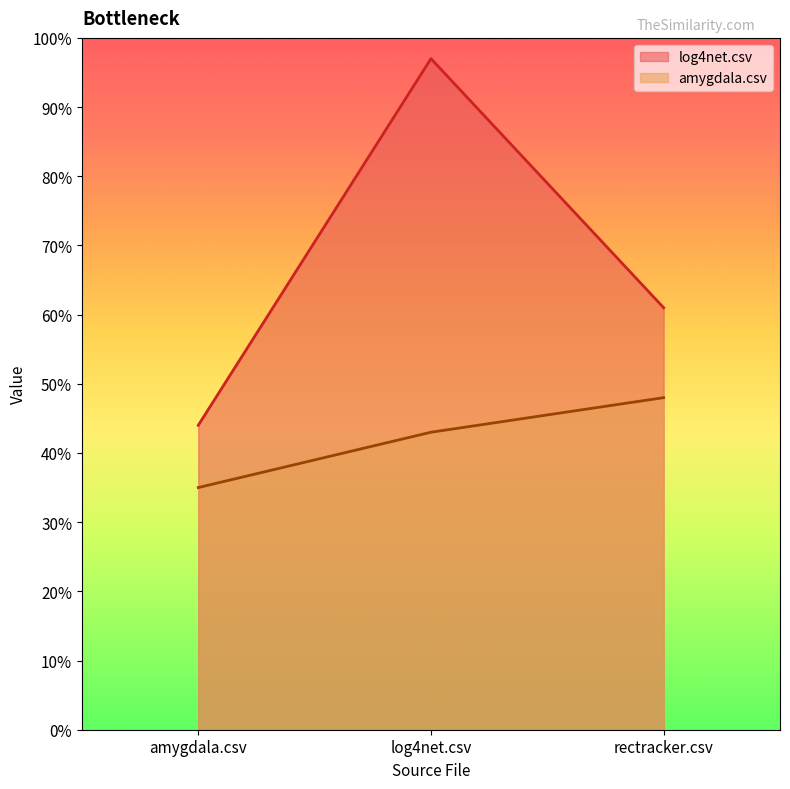

Is it true that amygdala.csv equals 0.5 at rectracker.csv?

True